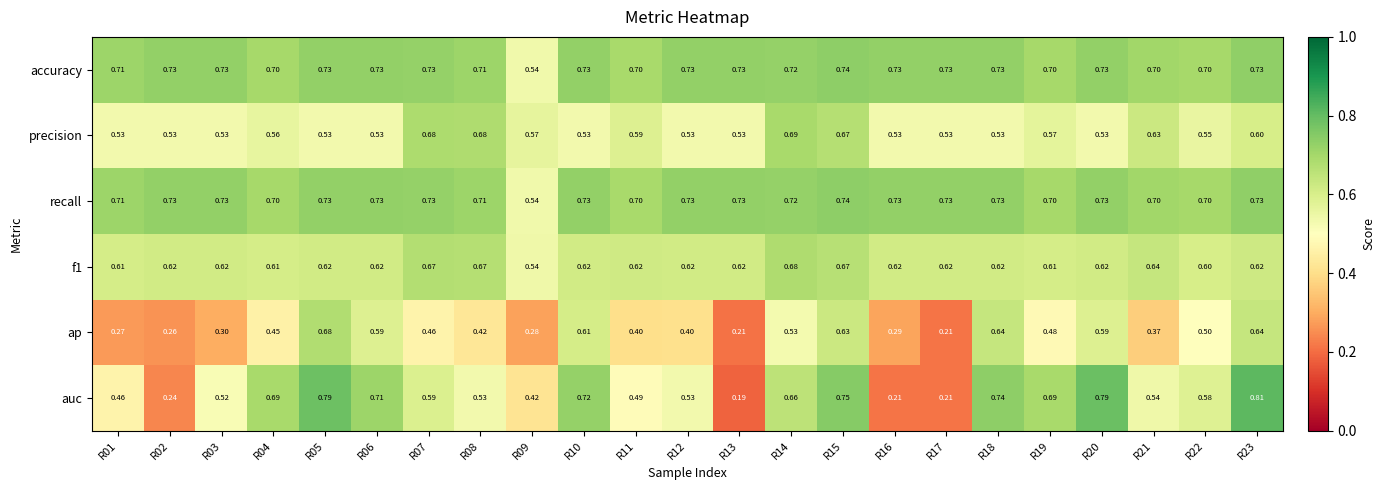

Which series has the widest spread of values?

auc